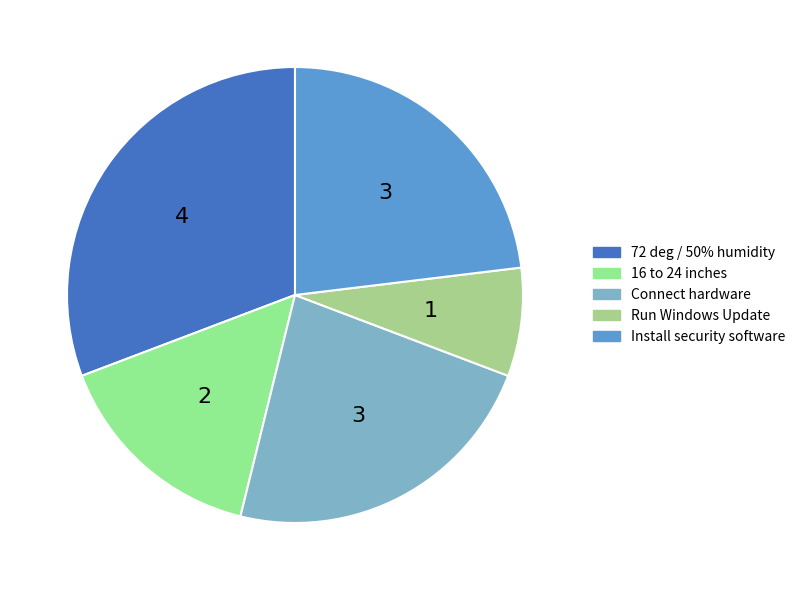

Which slice is the smallest?

Run Windows Update